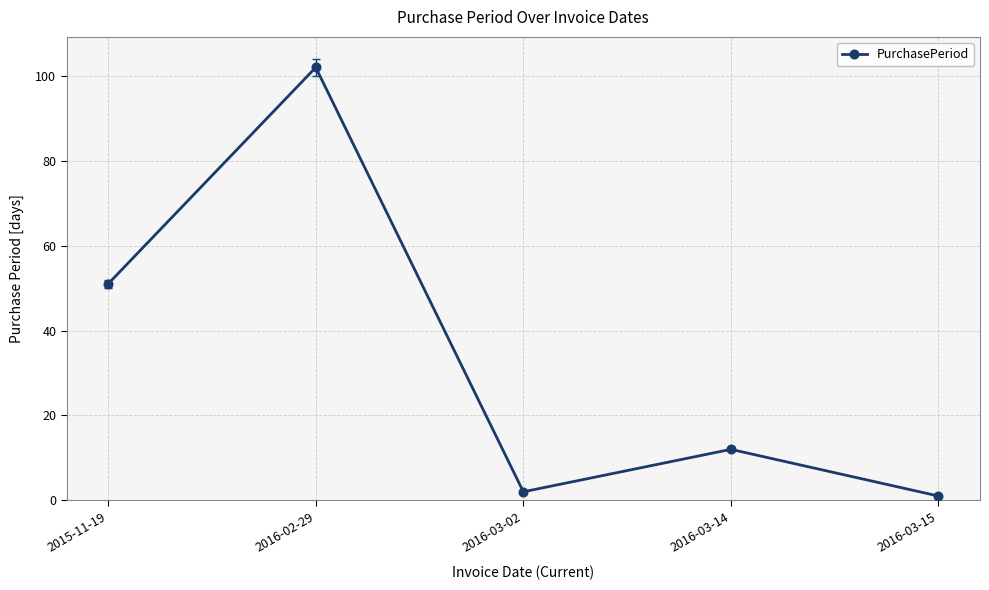

The value at 2016-03-14 is 18. True or false?

False